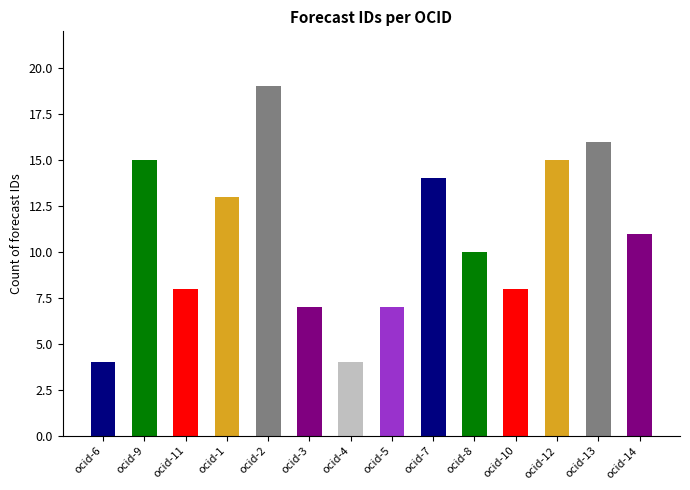

What is the smallest value displayed?

4